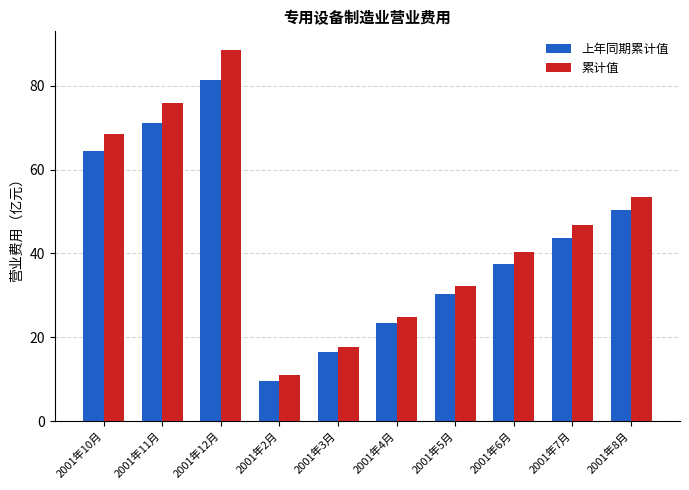

The 累计值 series shows 18.0 at 2001年2月. True or false?

False